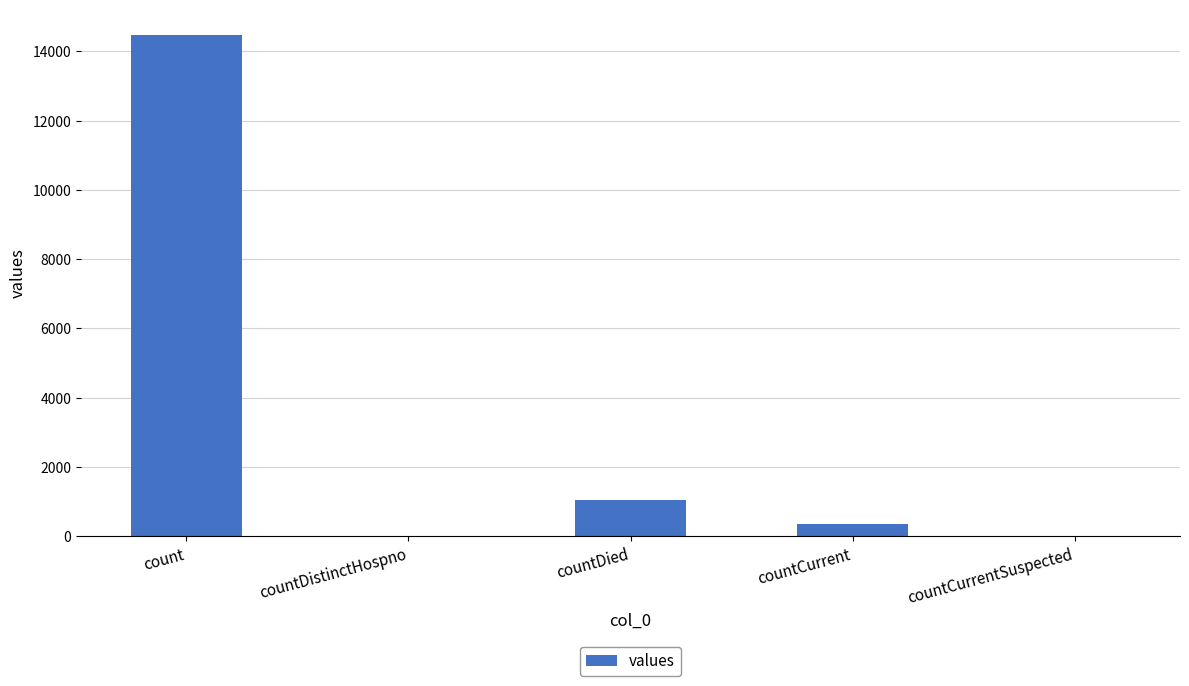

What is the greatest value displayed?

14488